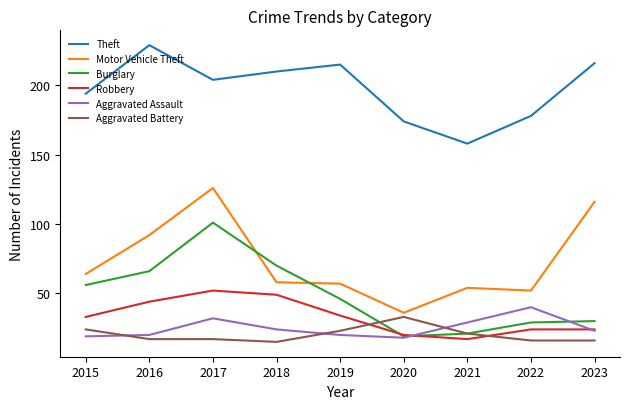

How many lines are shown in the chart?

6